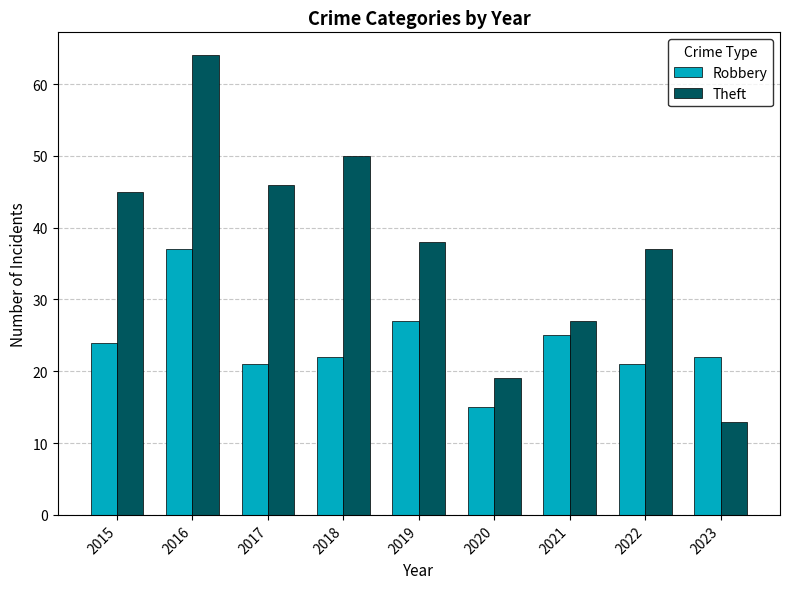

Which series changed the most between 2017 and 2018?

Theft